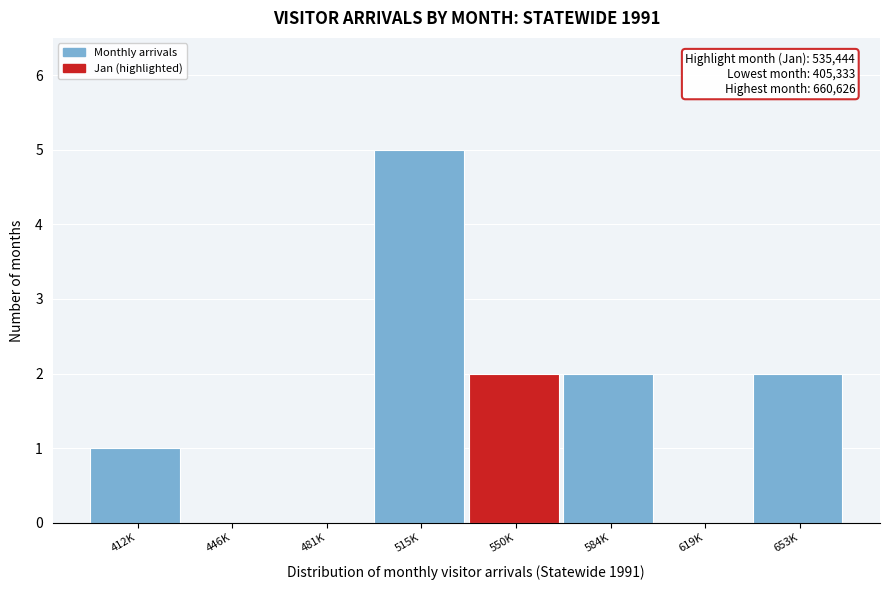

Reading left to right, what are all the values shown in this chart?

412K=1	446K=0	481K=0	515K=5	550K=2	584K=2	619K=0	653K=2